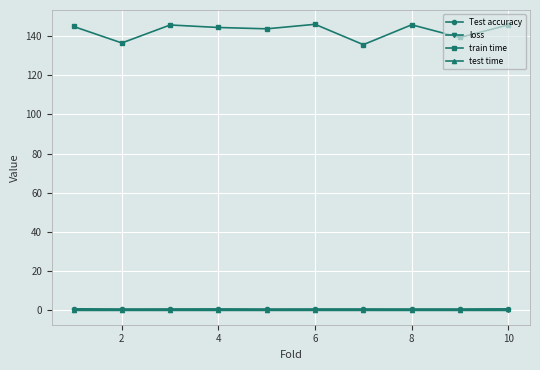

True or false: train time has more than 2 points higher than both neighbors.

True